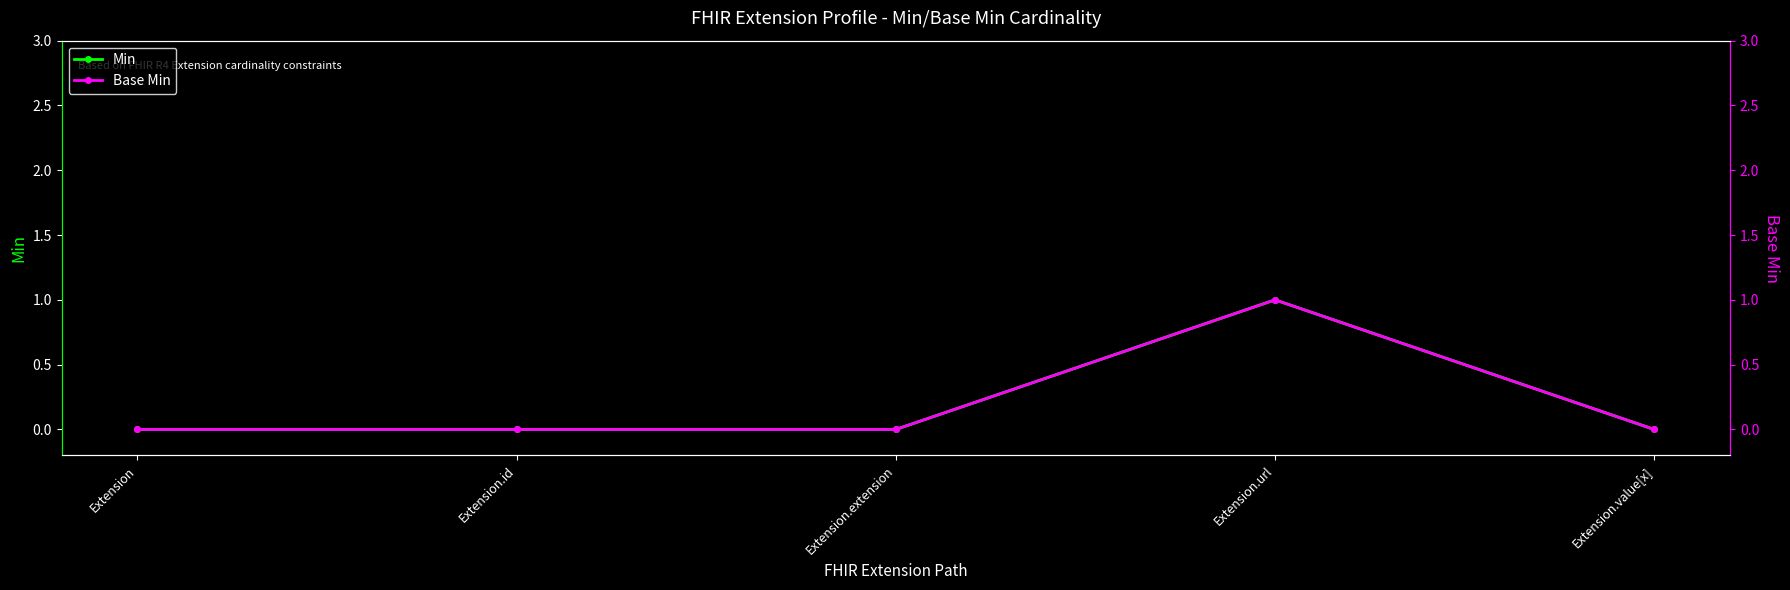

At which label is Min closest to 0?

Extension